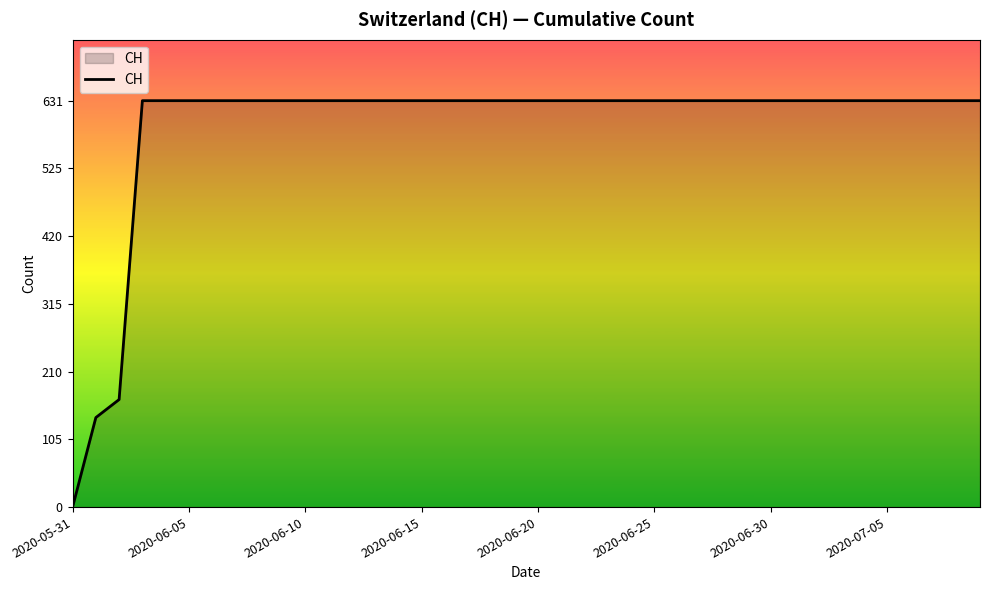

What is the maximum value shown in the chart?

631